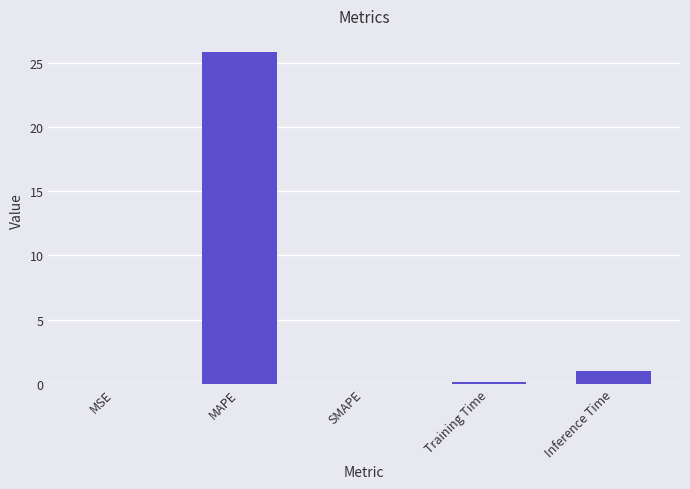

True or false: the data shows 0.0 at MSE.

True